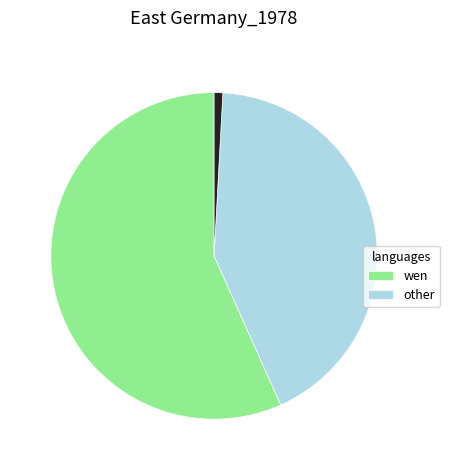

Is there a majority slice in this chart?

Yes